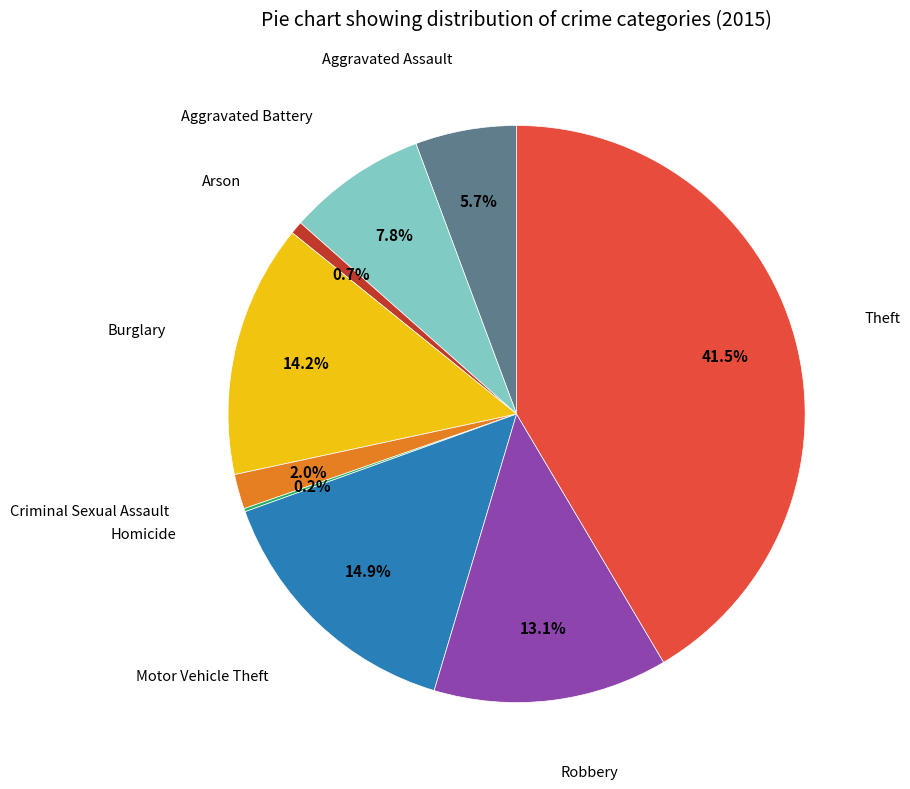

Is there a majority slice in this chart?

No